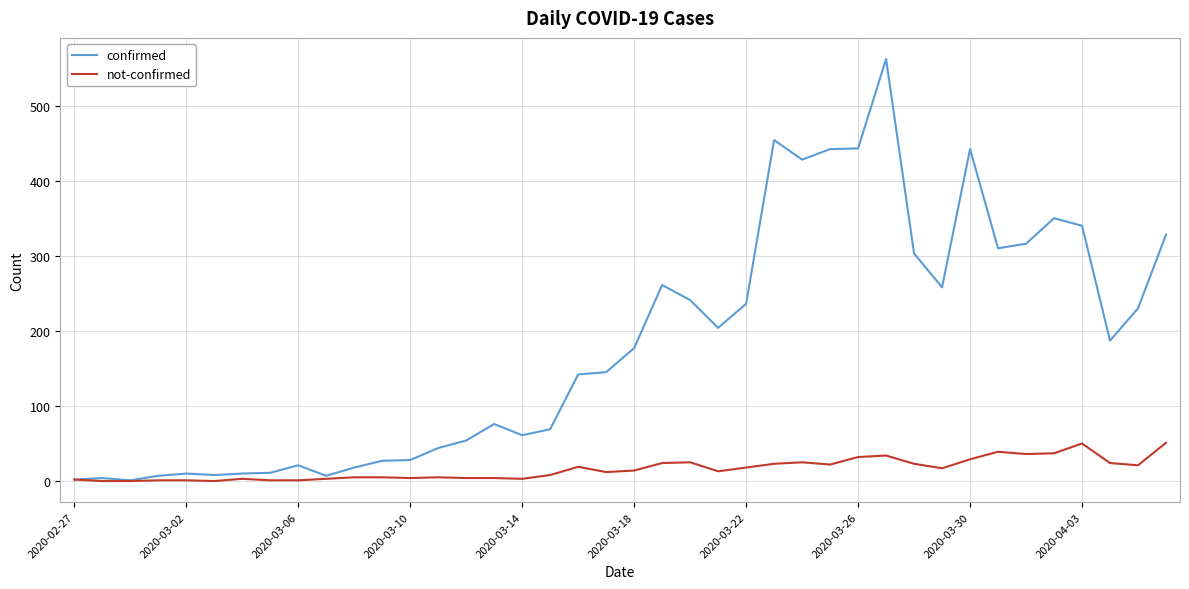

What is the maximum value for not-confirmed?

51